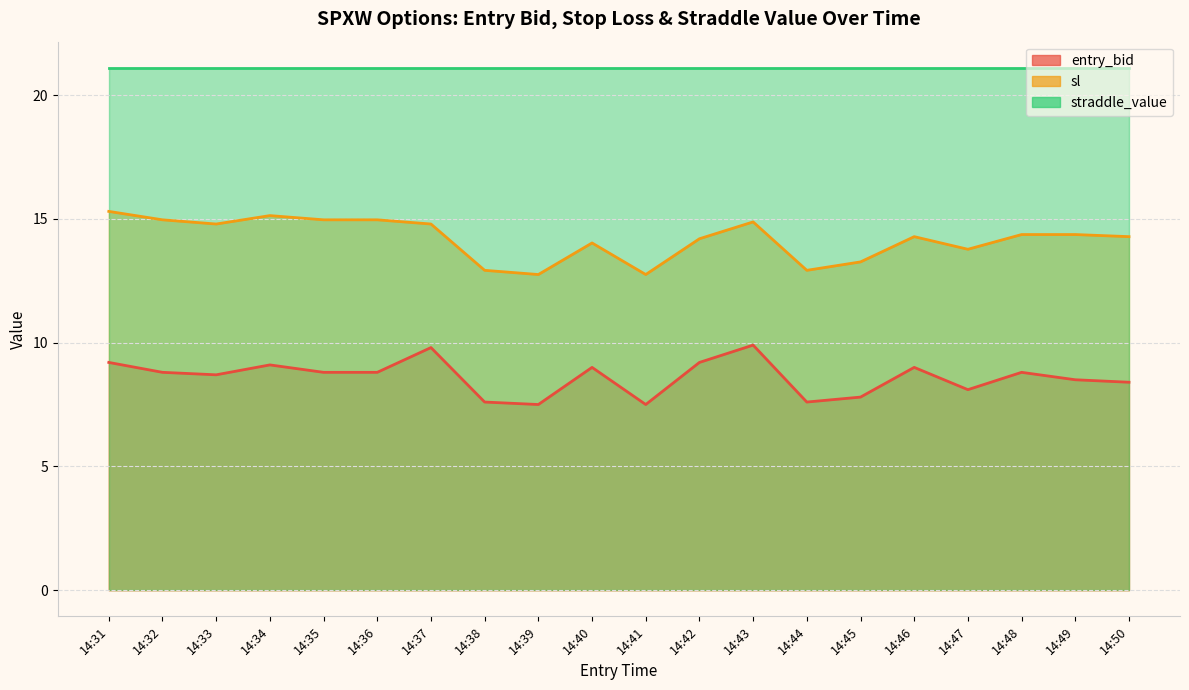

What is the lowest value of the entry_bid series?

7.5